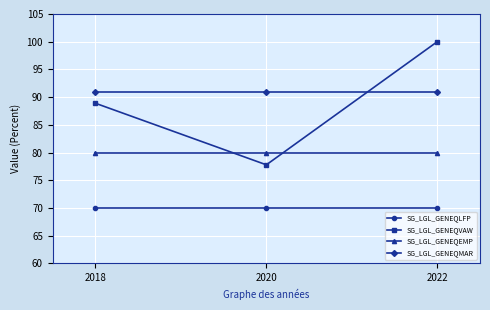

At which label does SG_LGL_GENEQVAW first exceed 88?

2018